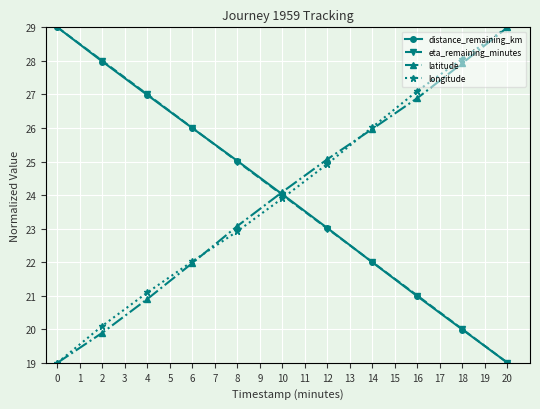

What is the spread (max minus min) of values at 2?

8.1